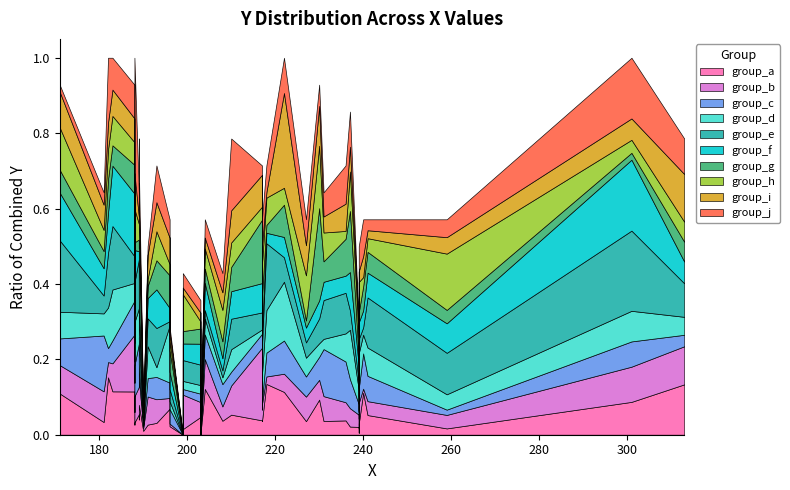

What is the value of the 24th point from the left?

150